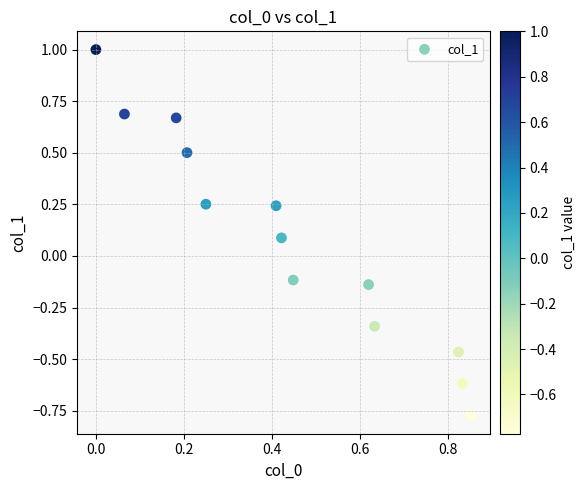

What is the range of Y values (max minus min)?

1.8